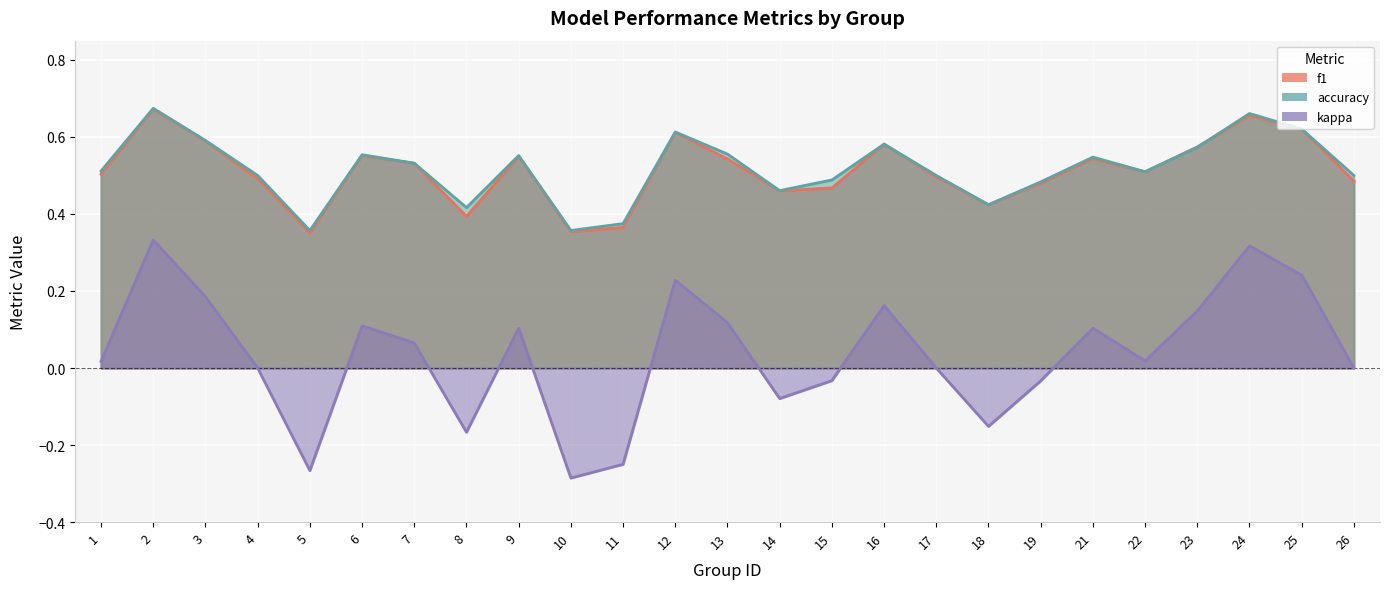

True or false: f1 and kappa intersect in this chart.

False